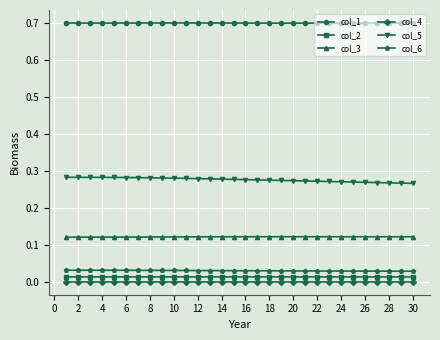

True or false: col_1 and col_5 cross at least once.

False